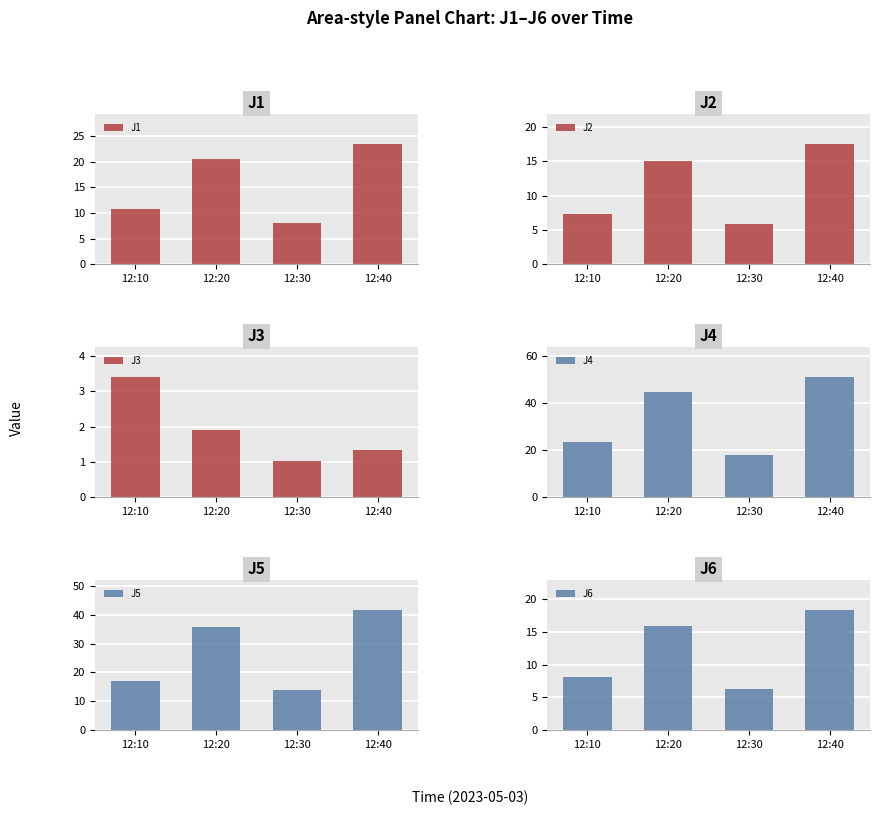

Rank the series at 12:30 from highest to lowest value.

J4, J5, J1, J6, J2, J3